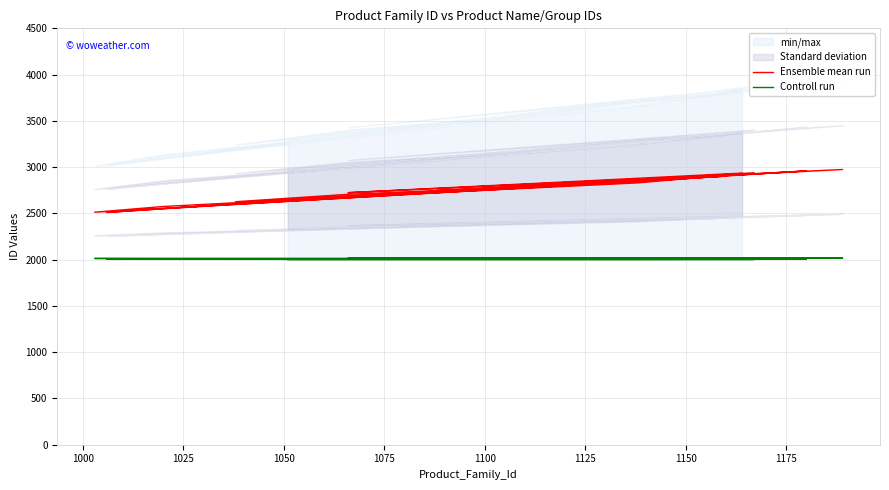

What is the maximum value for Controll run?

2019.0